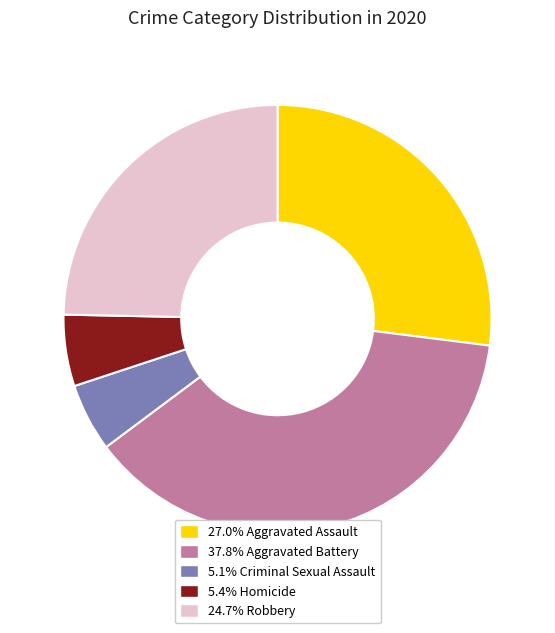

Count the number of slices in the pie.

5